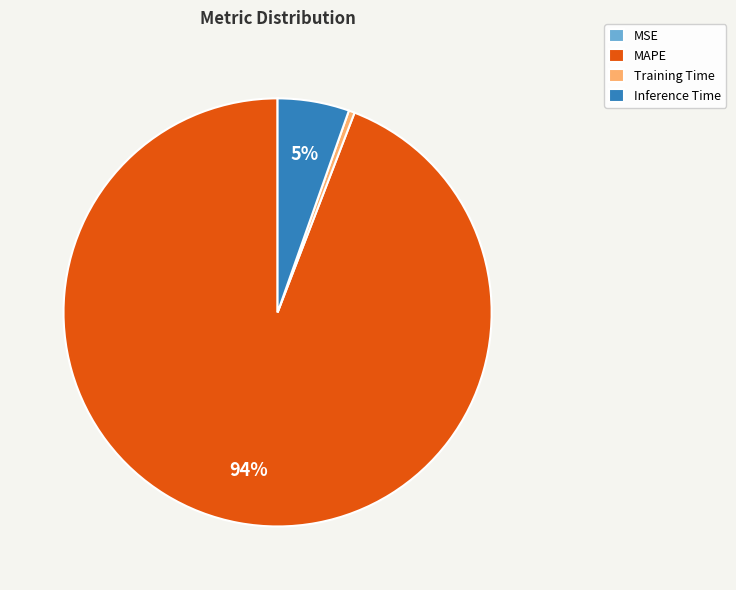

What is the largest slice in the pie chart?

MAPE